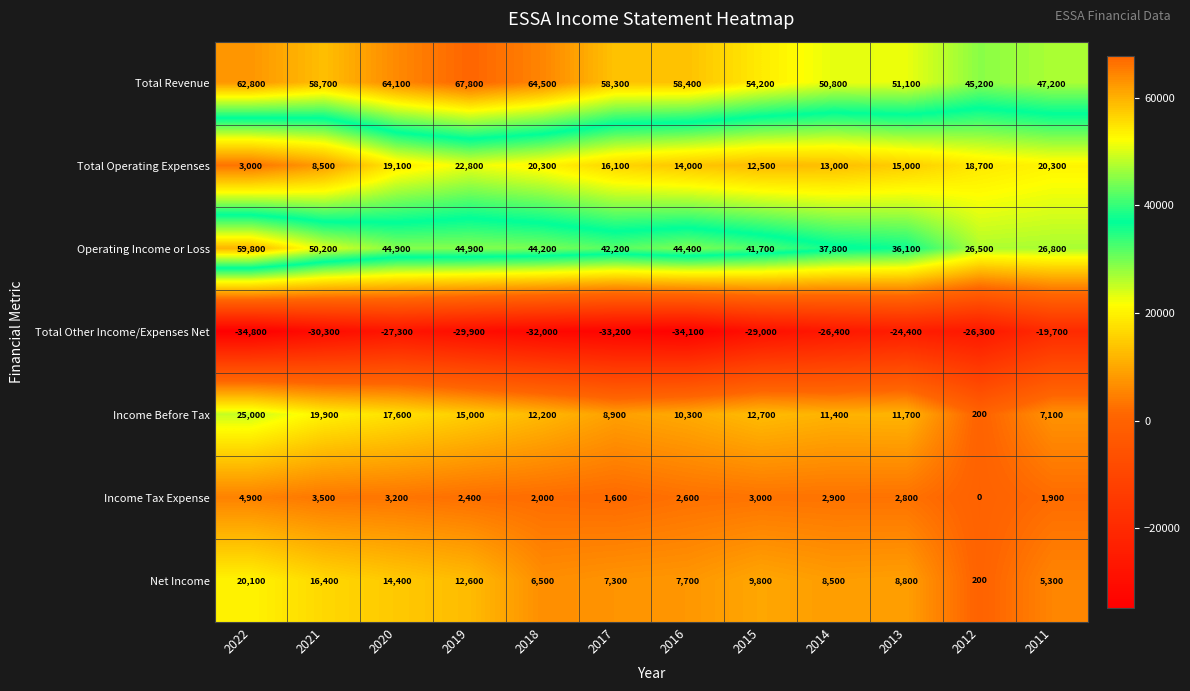

List the labels in order of Total Revenue value, largest first.

2019, 2018, 2020, 2022, 2021, 2016, 2017, 2015, 2013, 2014, 2011, 2012